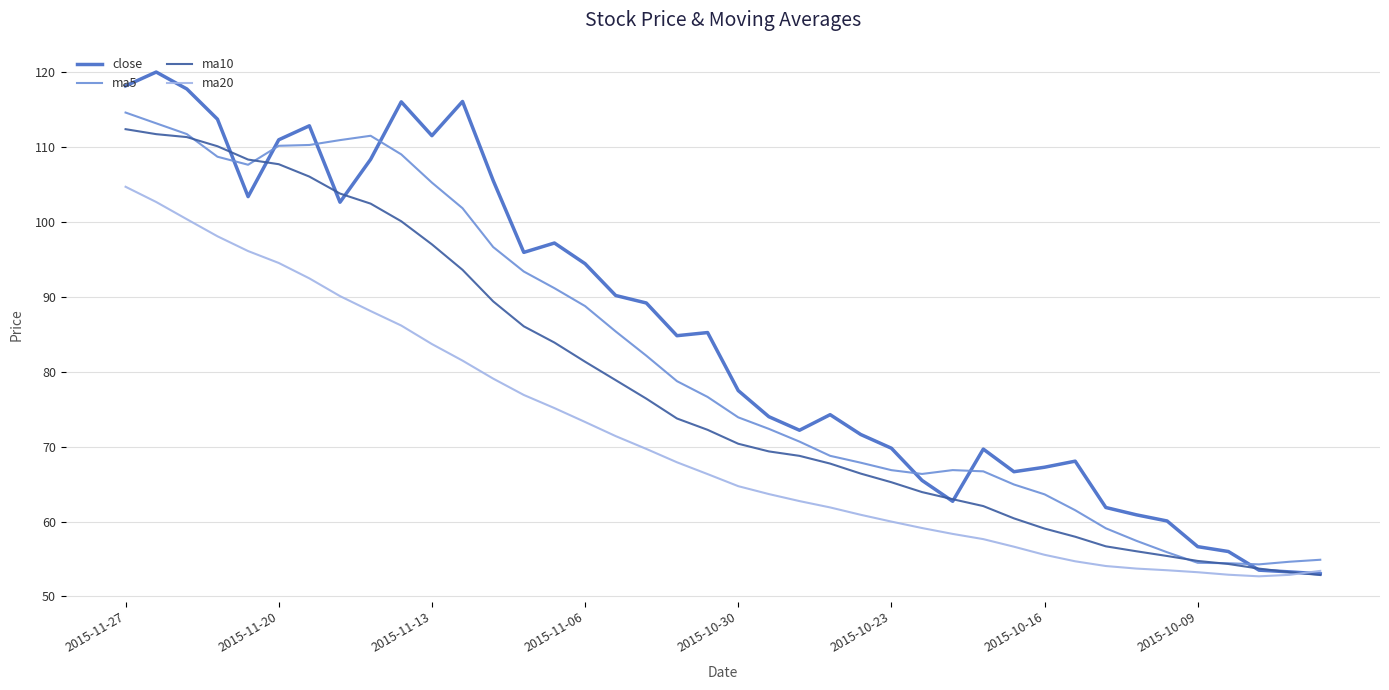

Which series has the largest total across all categories?

close